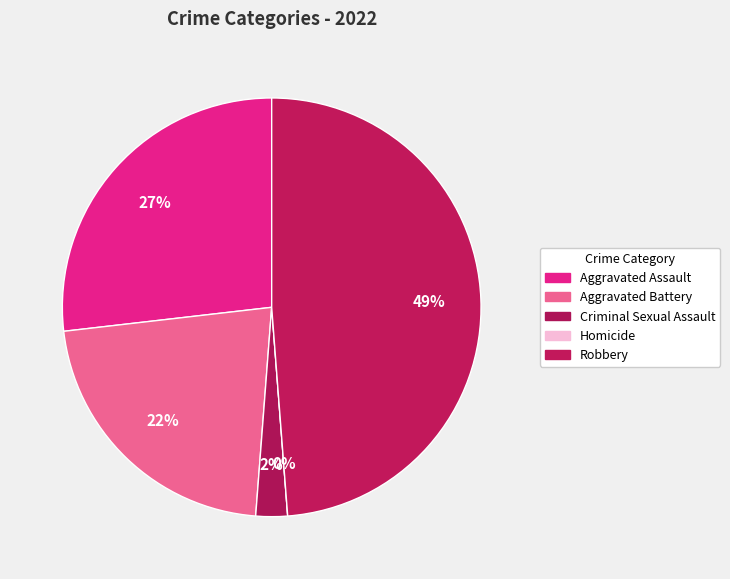

To the nearest percent, what is the difference between the largest and smallest slice percentages?

49%